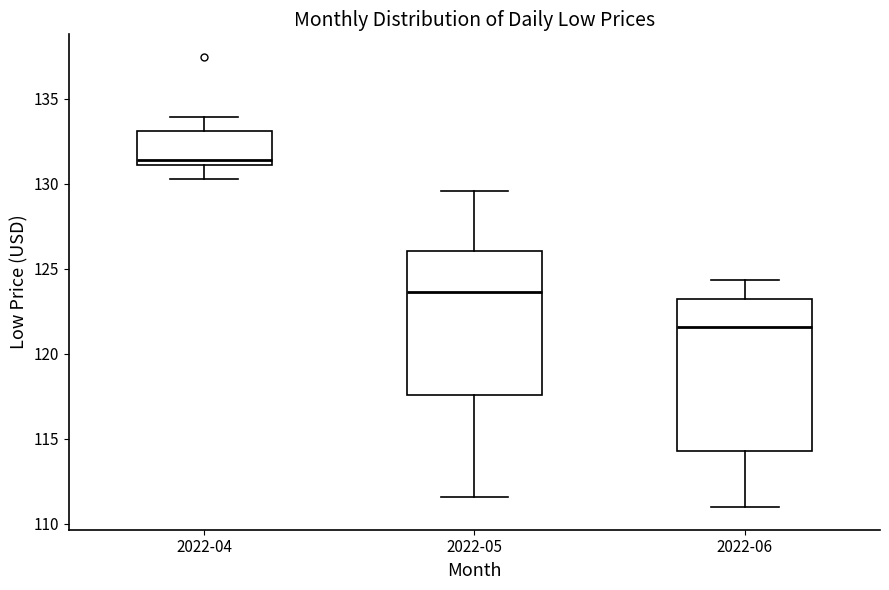

Where does the upper whisker of the box for 2022-06 end on the y-axis? The values are not printed on the chart, so give them approximately, as read against the axis.

124.5